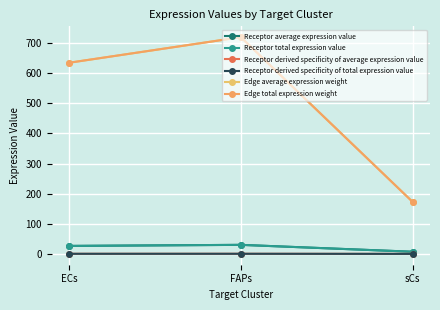

What position from the left is ECs?

1